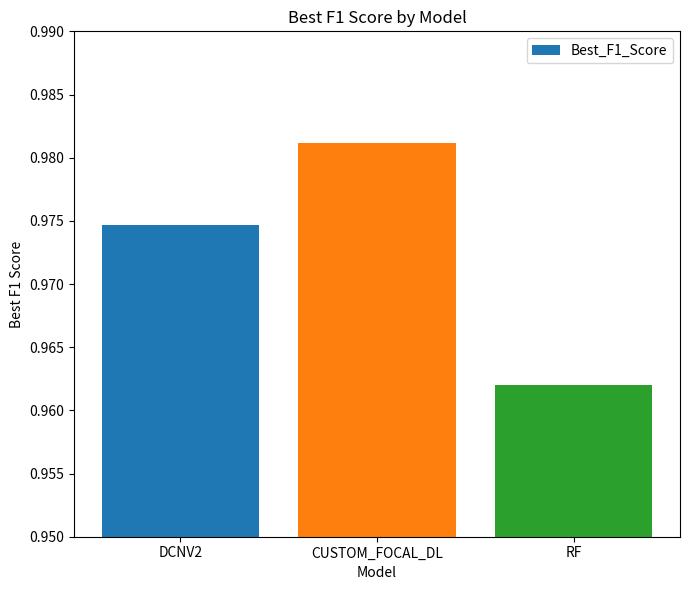

True or false: the data shows 0.4 at RF.

False